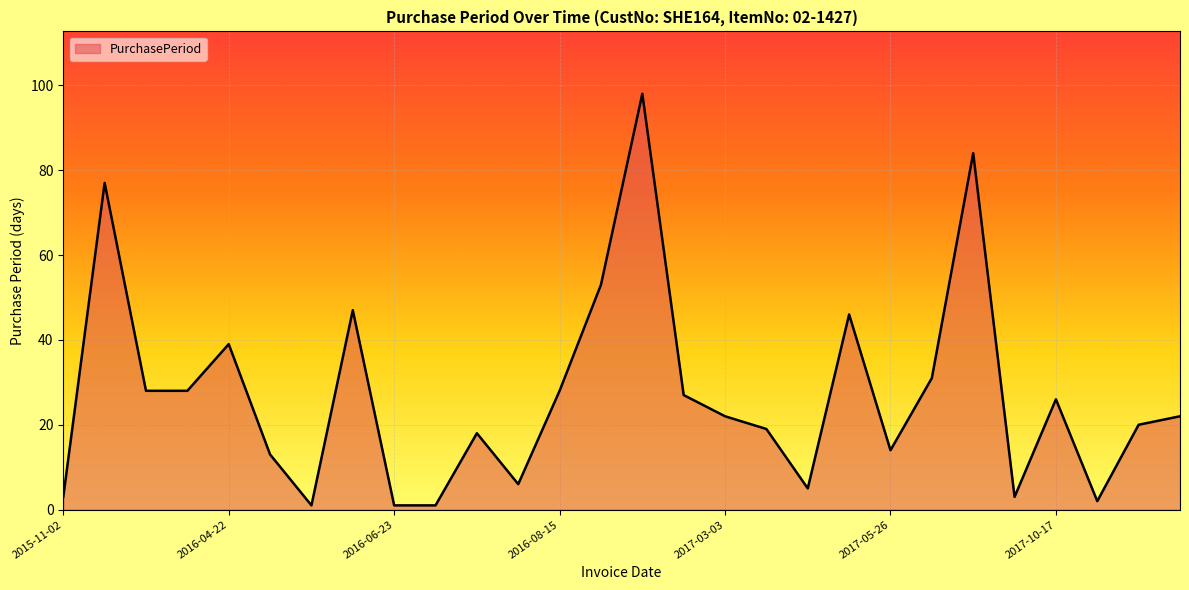

What is the difference between the maximum and minimum values?

97